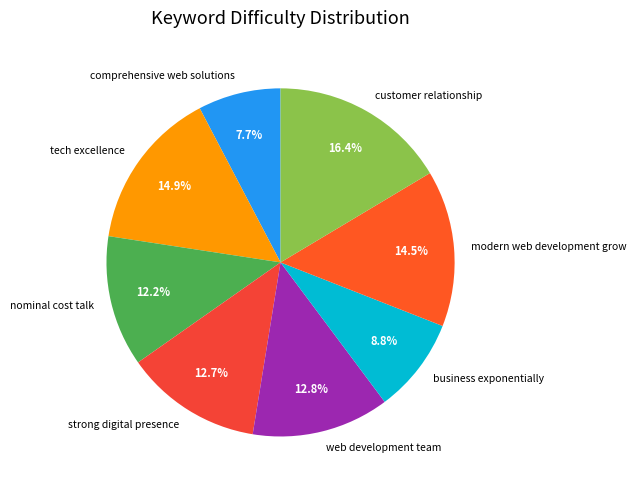

Which category has the biggest portion of the pie?

customer relationship